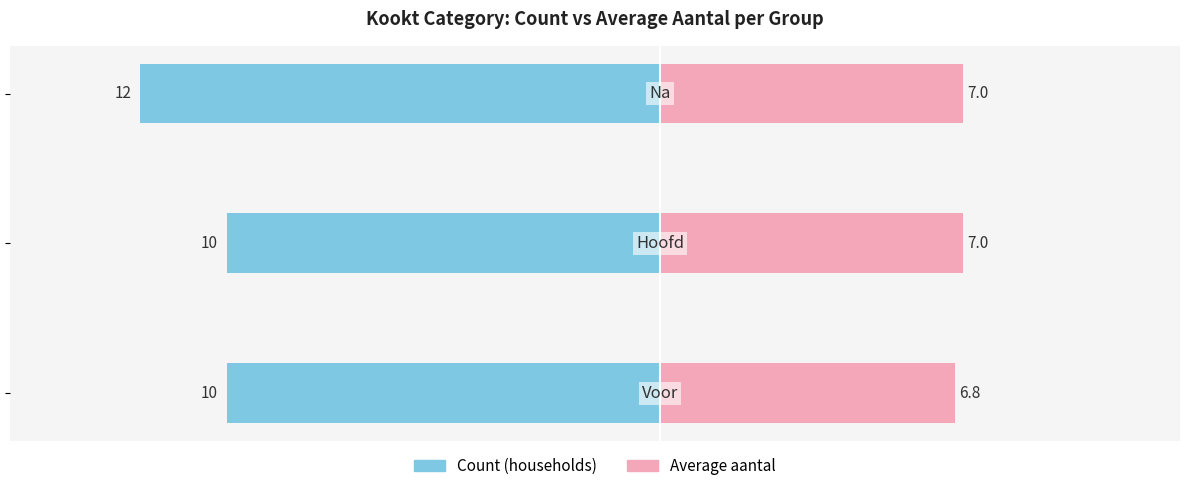

Which series changed the most between −15 and −10?

Average aantal